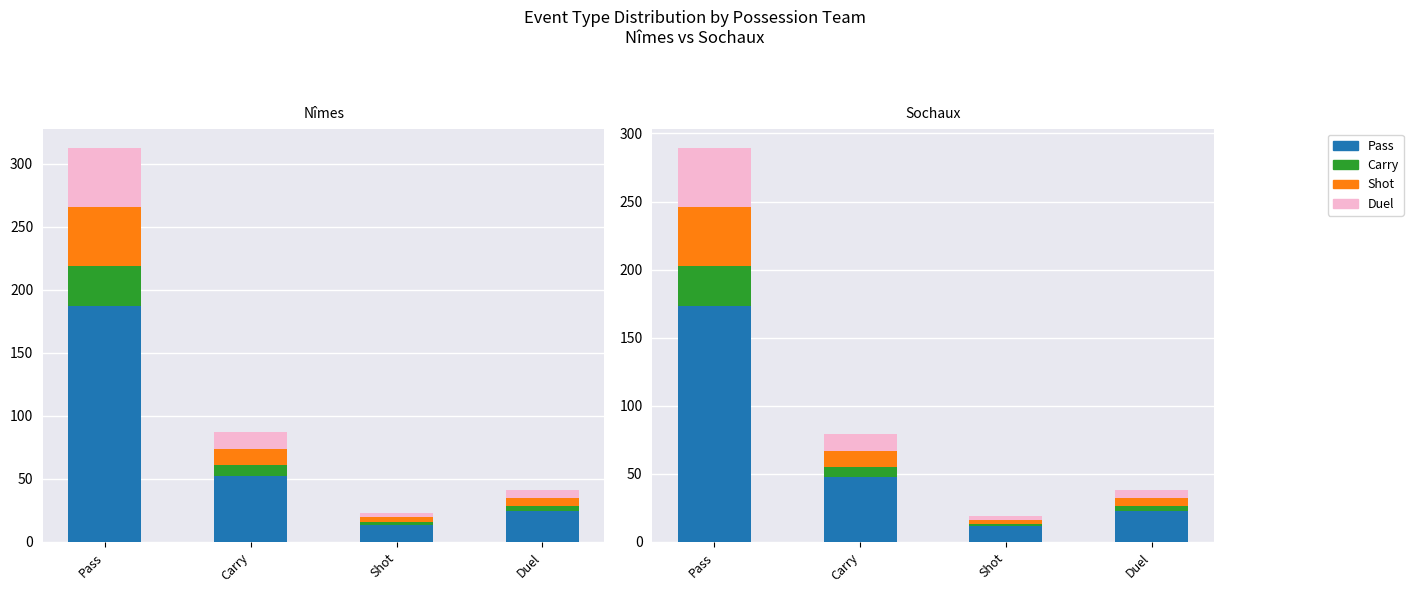

How many values in the Shot series exceed 13?

2